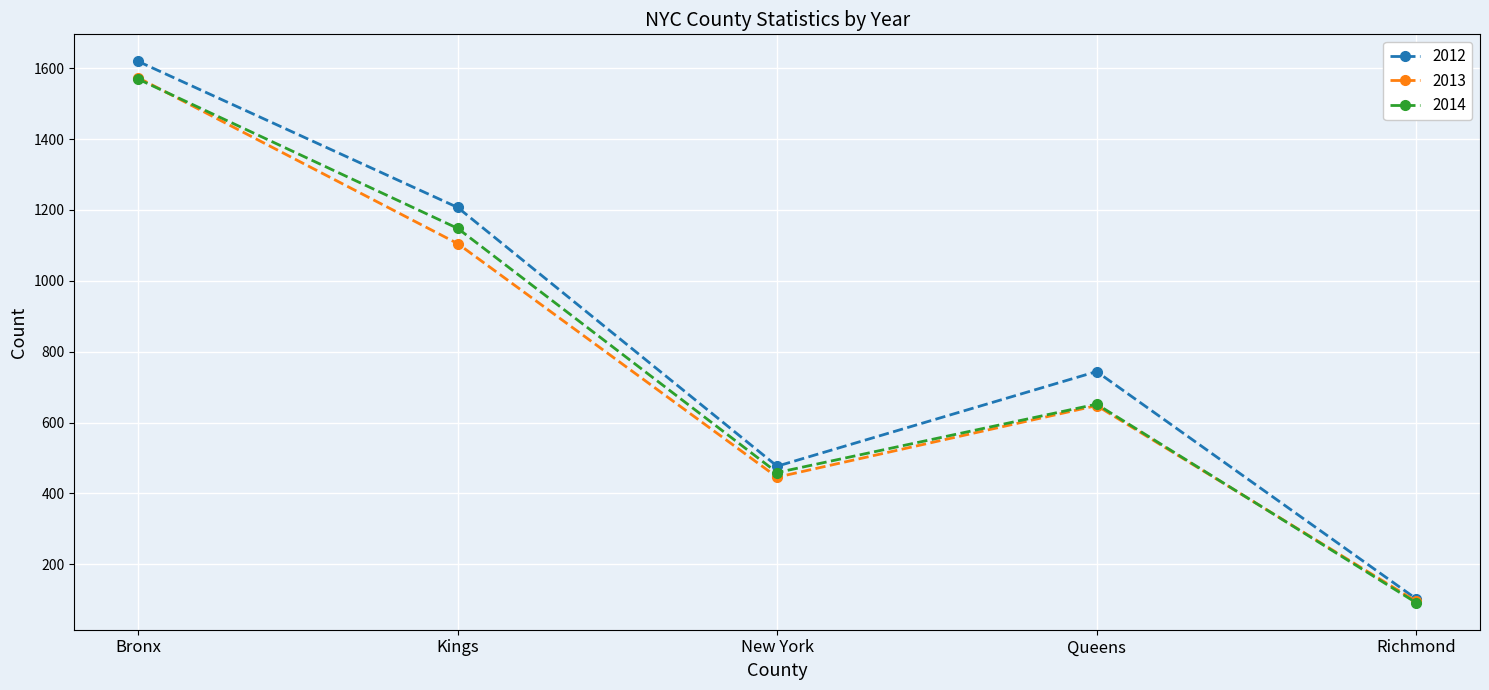

What position from the left is Kings?

2